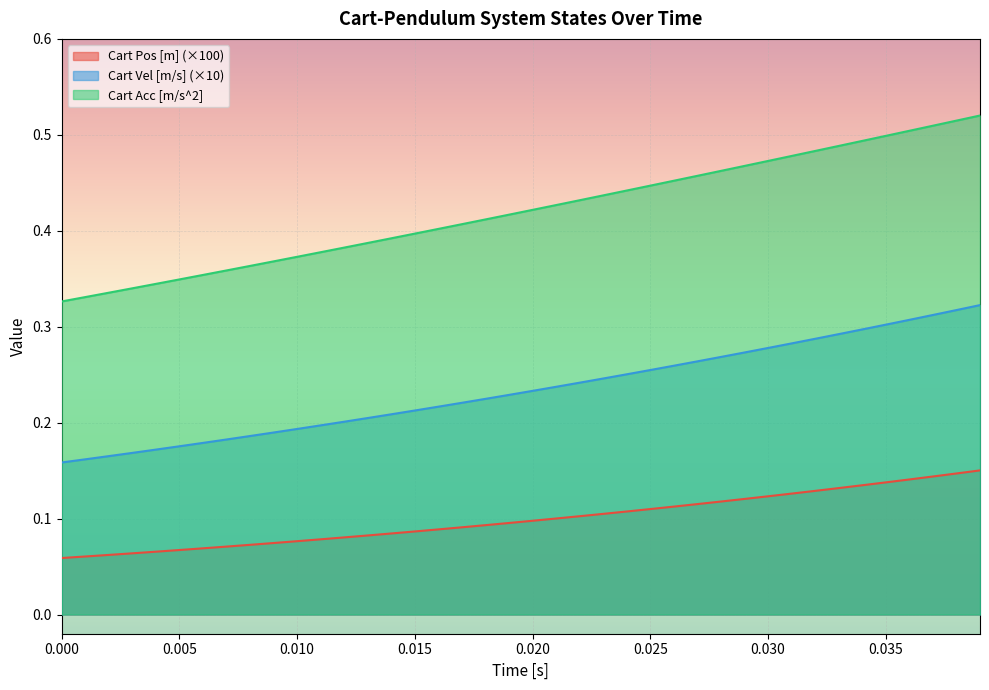

How many Cart Acc [m/s^2] values are between 0 and 1?

40